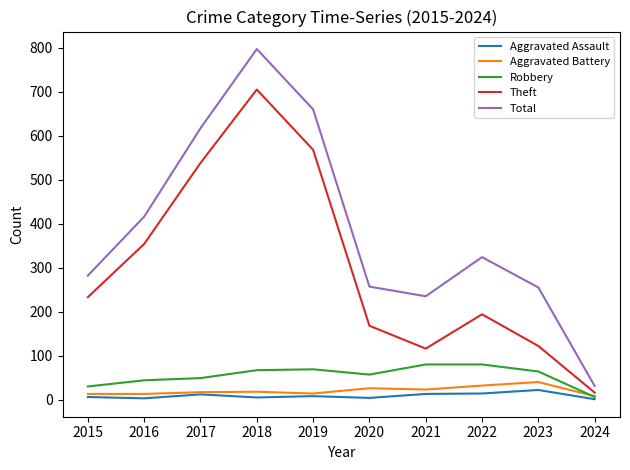

In Theft, how many points are higher than both neighbors (excluding endpoints)?

2